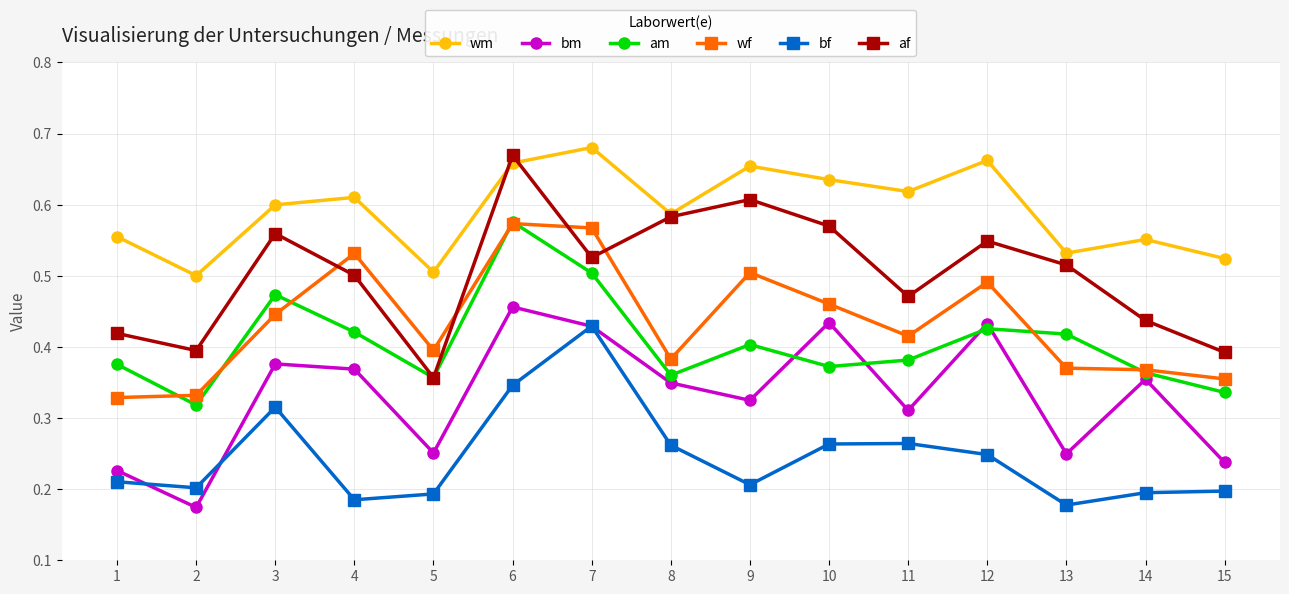

Does the chart display data point markers on the line(s)?

Yes